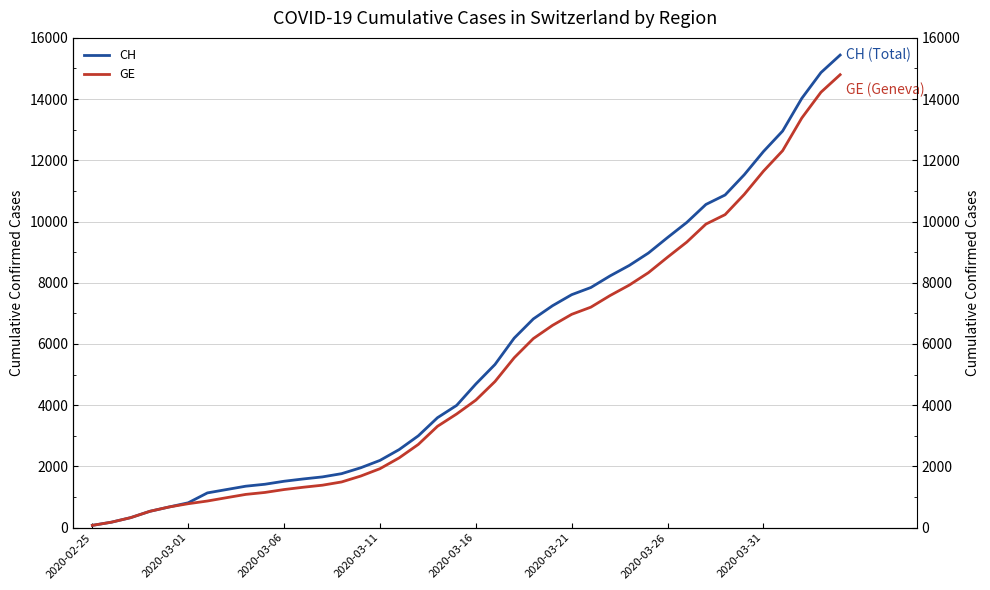

At how many categories does at least one series exceed 10882?

6